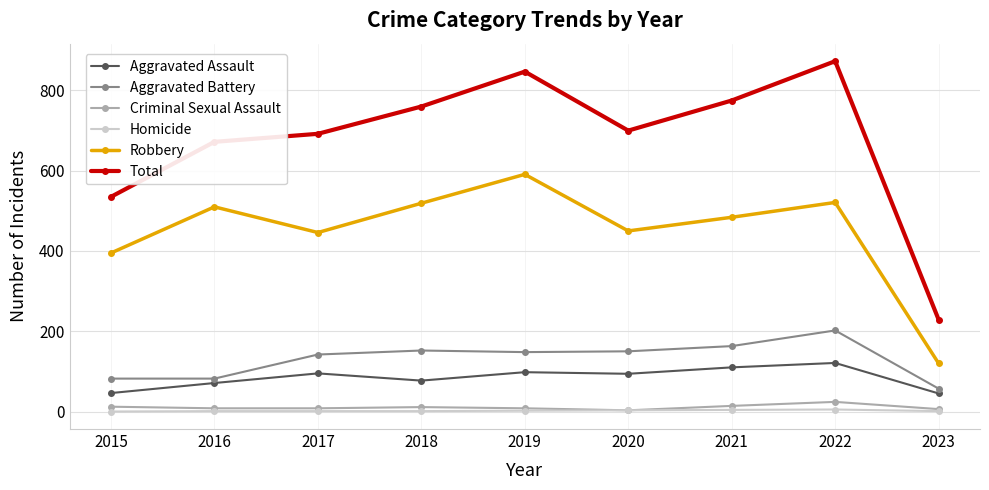

At how many categories does at least one series exceed 767?

3